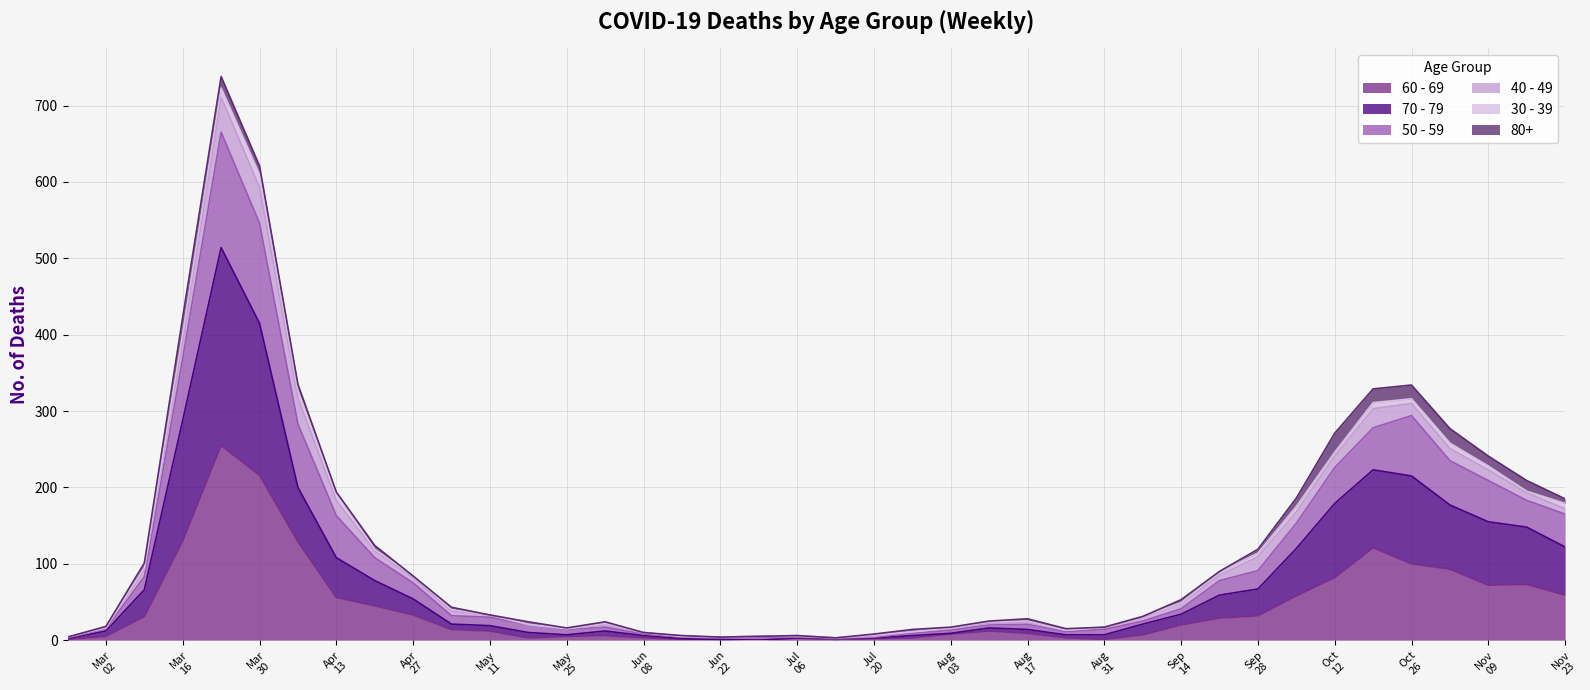

What are all the series names shown in the legend?

60 - 69, 70 - 79, 50 - 59, 40 - 49, 30 - 39, 80+